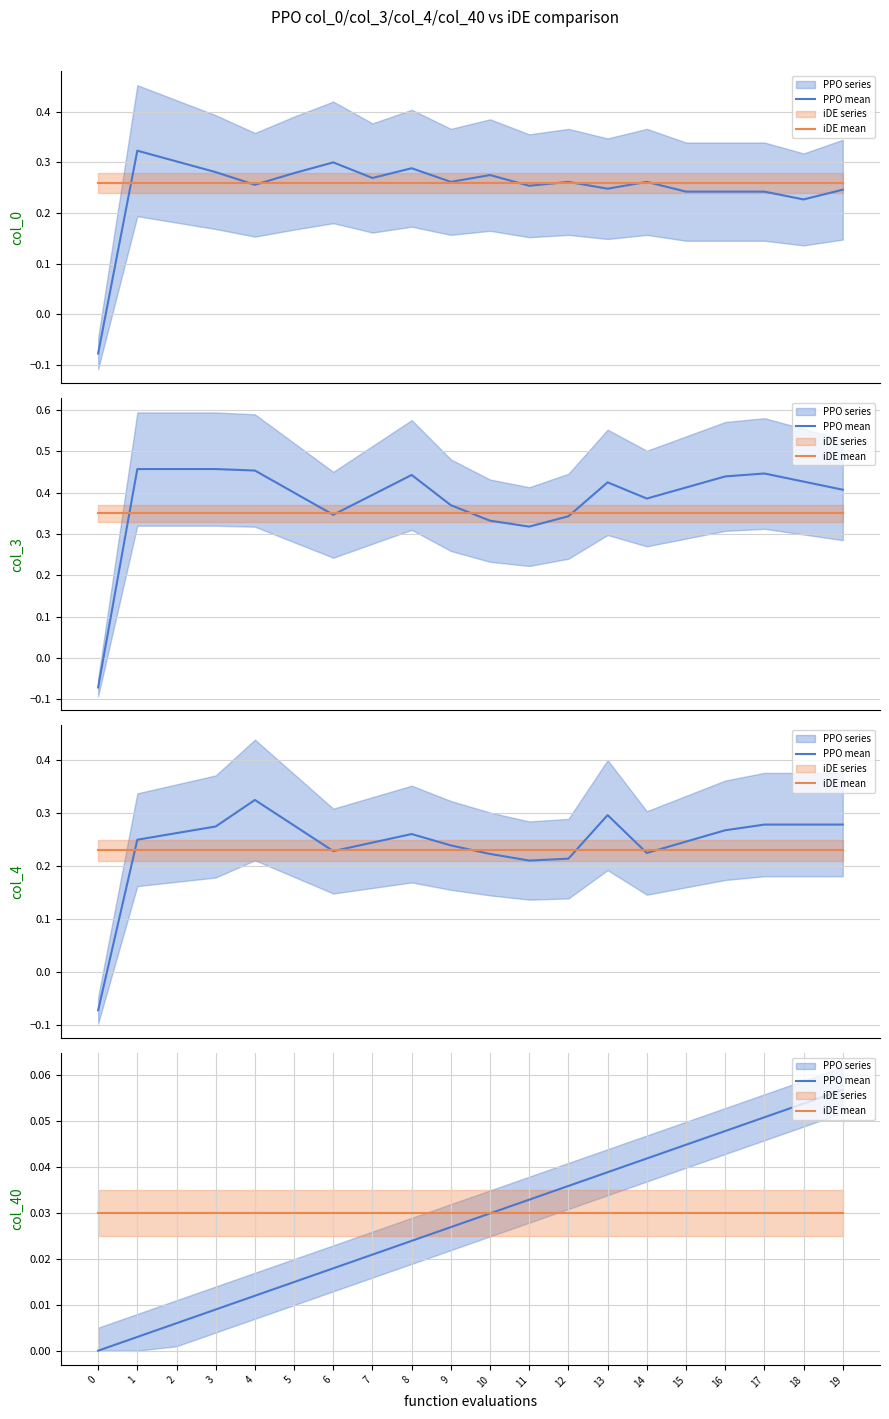

Is the value of iDE mean at 9 greater than the value of PPO mean at 1?

Yes